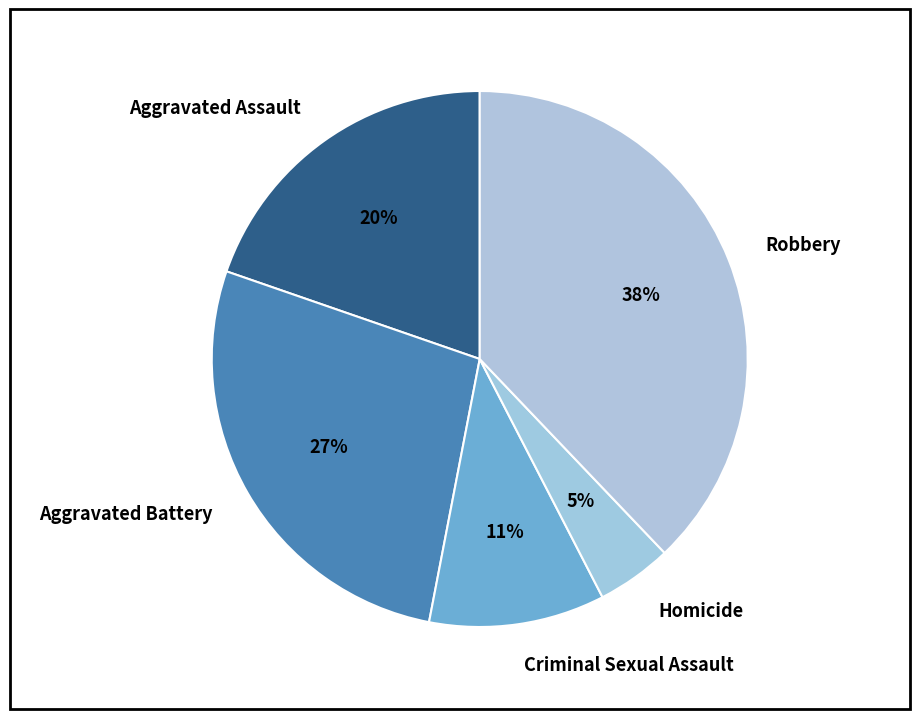

Count the number of slices in the pie.

5